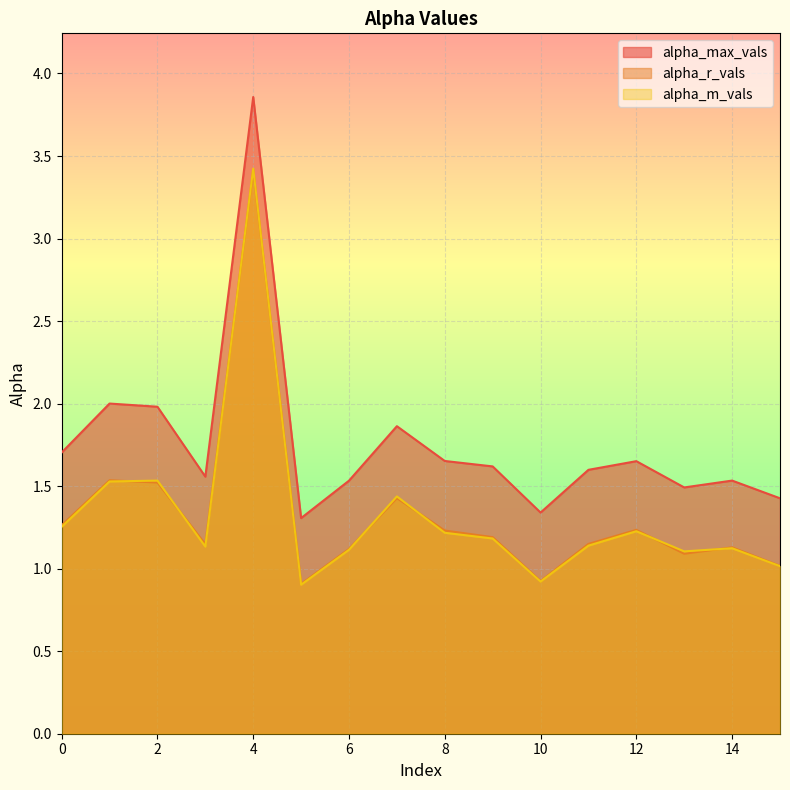

Reading left to right, what are all the values shown in this chart?

alpha_max_vals: 1.7	2.0	2.0	1.6	3.9	1.3	1.5	1.9	1.7	1.6	1.3	1.6	1.7	1.5	1.5	1.4
alpha_r_vals: 1.3	1.5	1.5	1.1	3.4	0.9	1.1	1.4	1.2	1.2	0.9	1.1	1.2	1.1	1.1	1.0
alpha_m_vals: 1.3	1.5	1.5	1.1	3.4	0.9	1.1	1.4	1.2	1.2	0.9	1.1	1.2	1.1	1.1	1.0